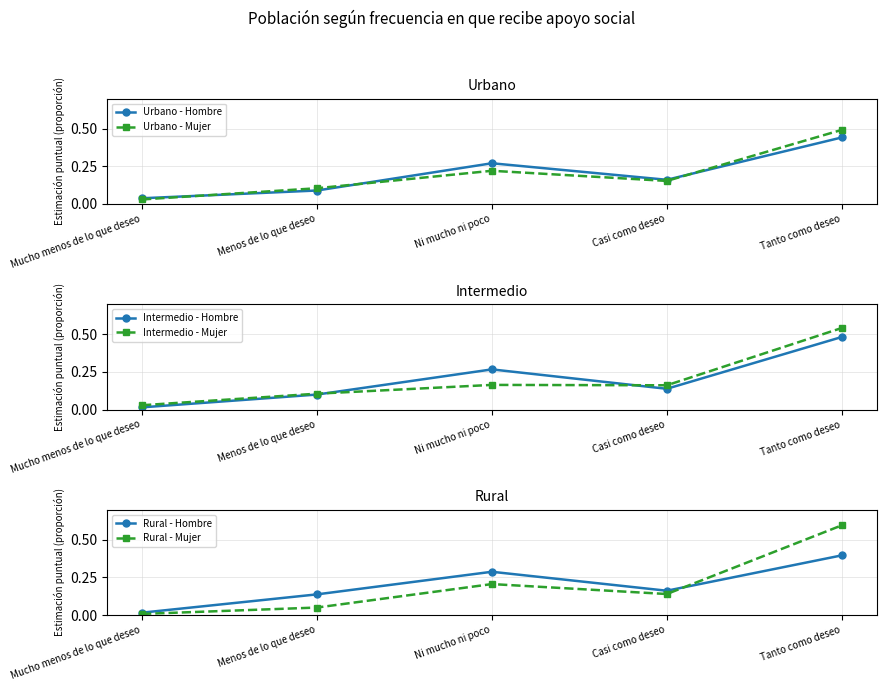

After their last crossing, which series has the higher values: Rural - Mujer or Intermedio - Mujer?

Rural - Mujer